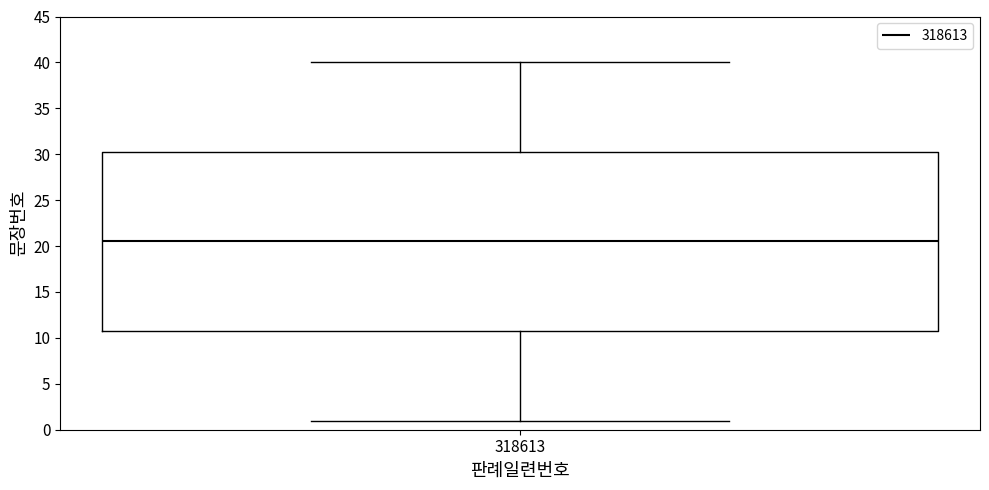

Read this box plot against the y-axis: the position of the median line, the range covered by the box, and the ends of both whiskers. The values are not printed on the chart, so give them approximately, as read against the axis.

median 20.5, box 11.0 to 30.5, whiskers 1.0 to 40.0